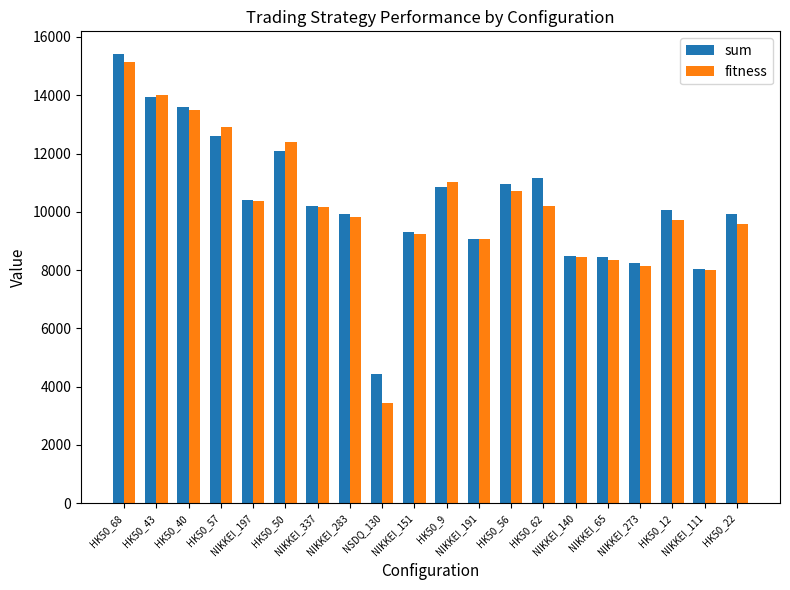

What is the label of the 11th bar from the right?

NIKKEI_151